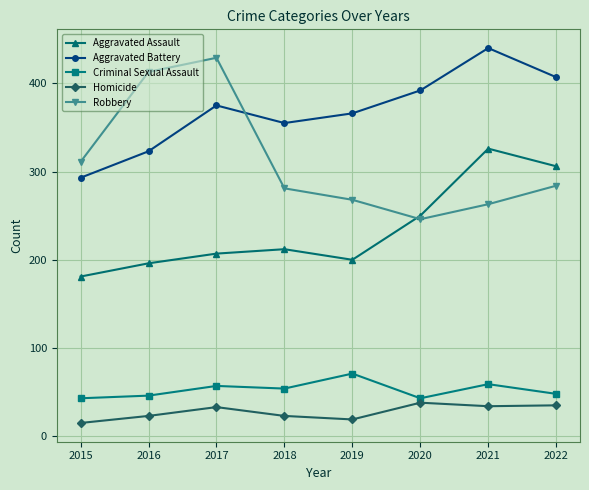

True or false: Criminal Sexual Assault and Robbery cross at least once.

False